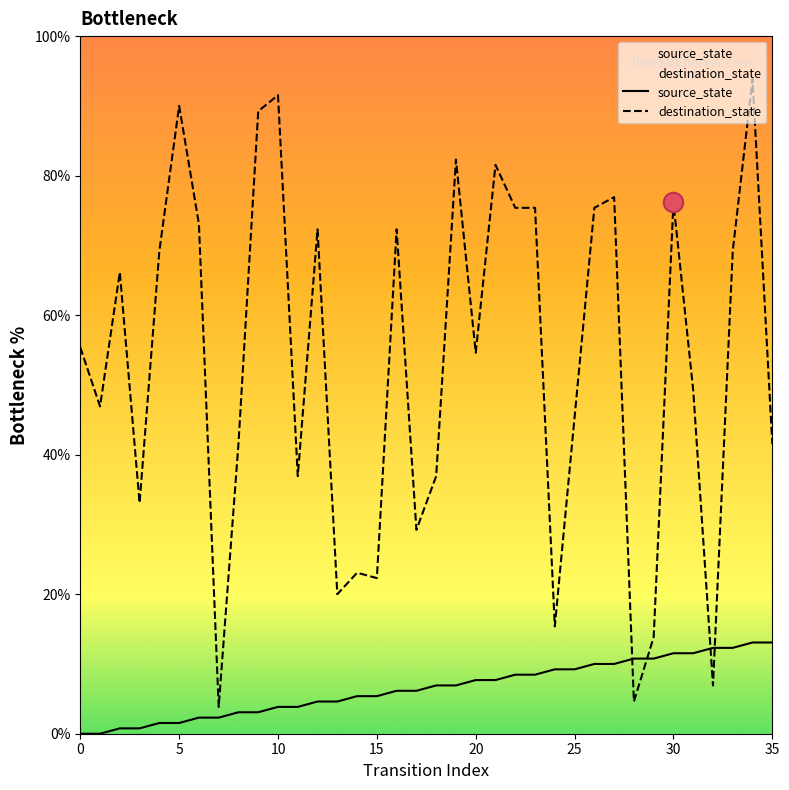

At which category is the sum across all series the highest?

34